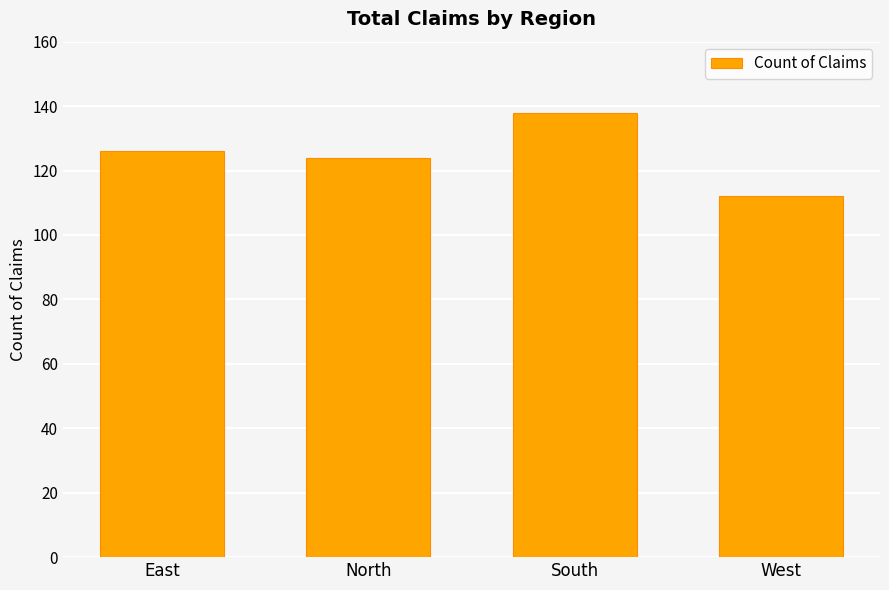

What is the approximate value at West?

112